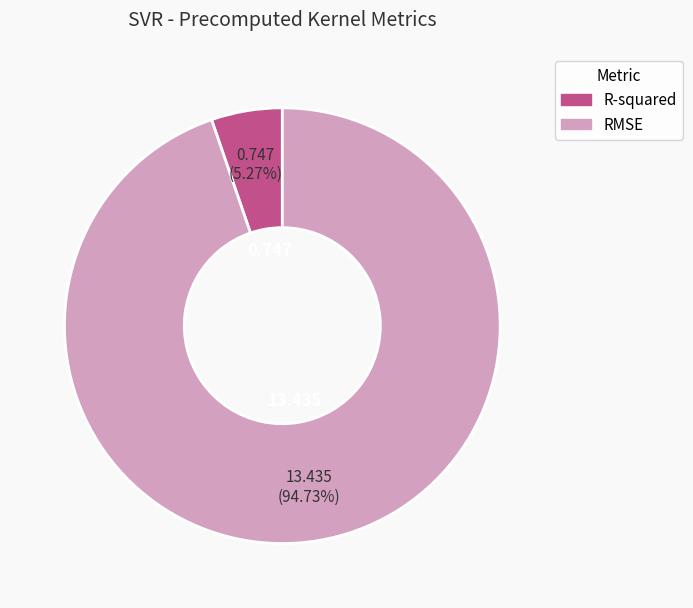

To the nearest percent, what is the difference between the RMSE and R-squared slice percentages?

89%